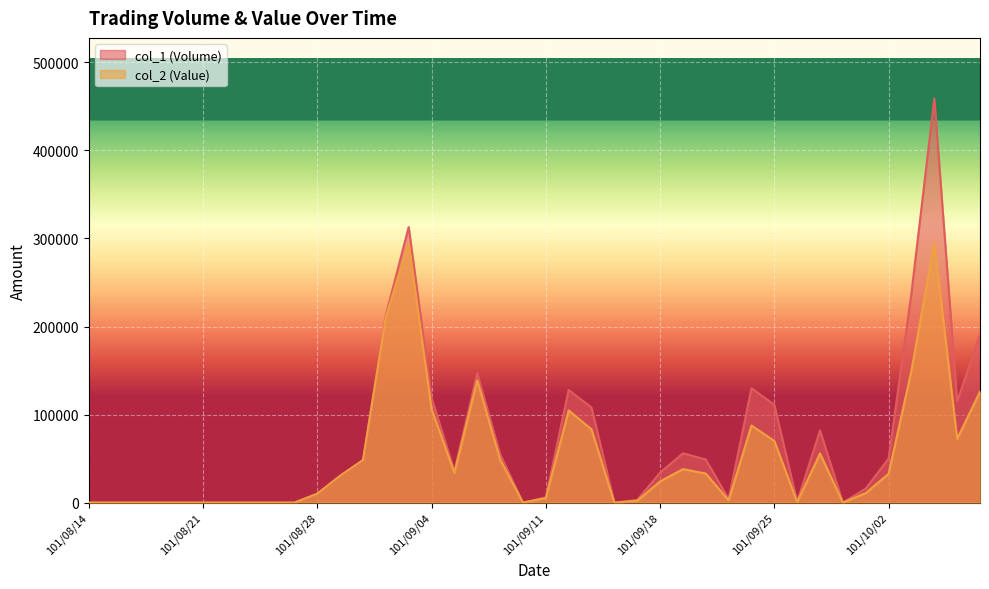

What is the value of the col_1 (Volume) point at the 33rd from the left?

82000